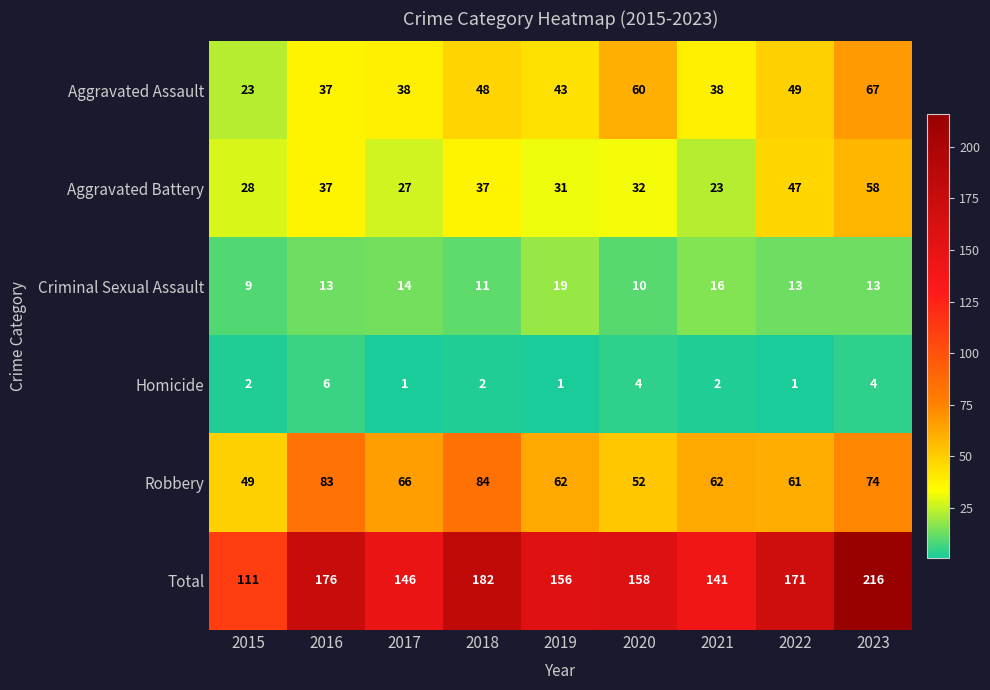

Is it true that Aggravated Assault equals 48 at 2018?

True